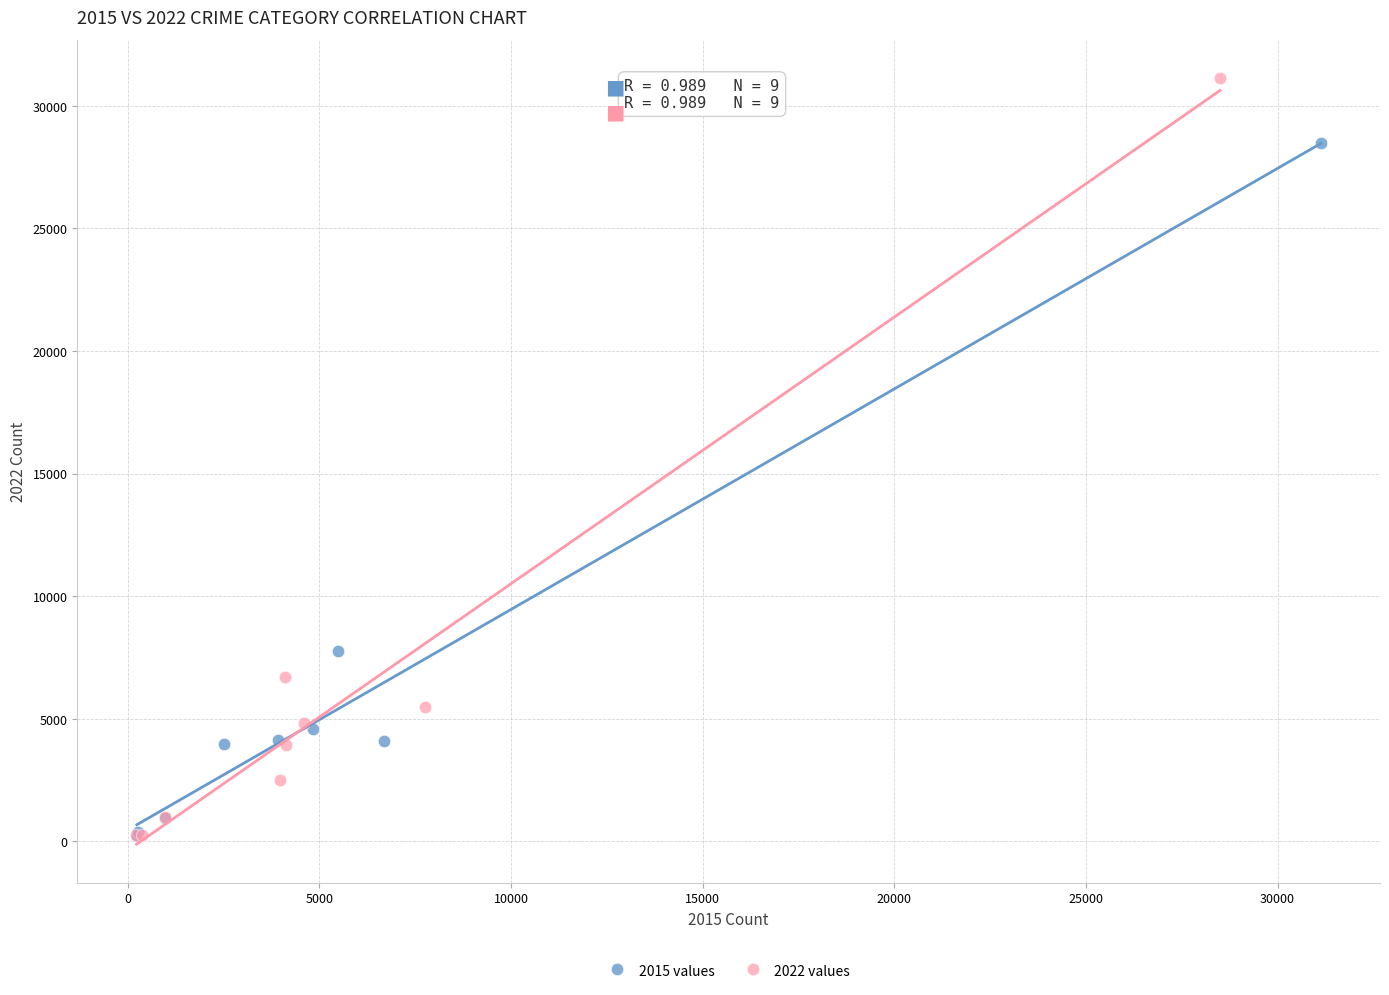

Which series reaches the maximum Y coordinate?

2022 values